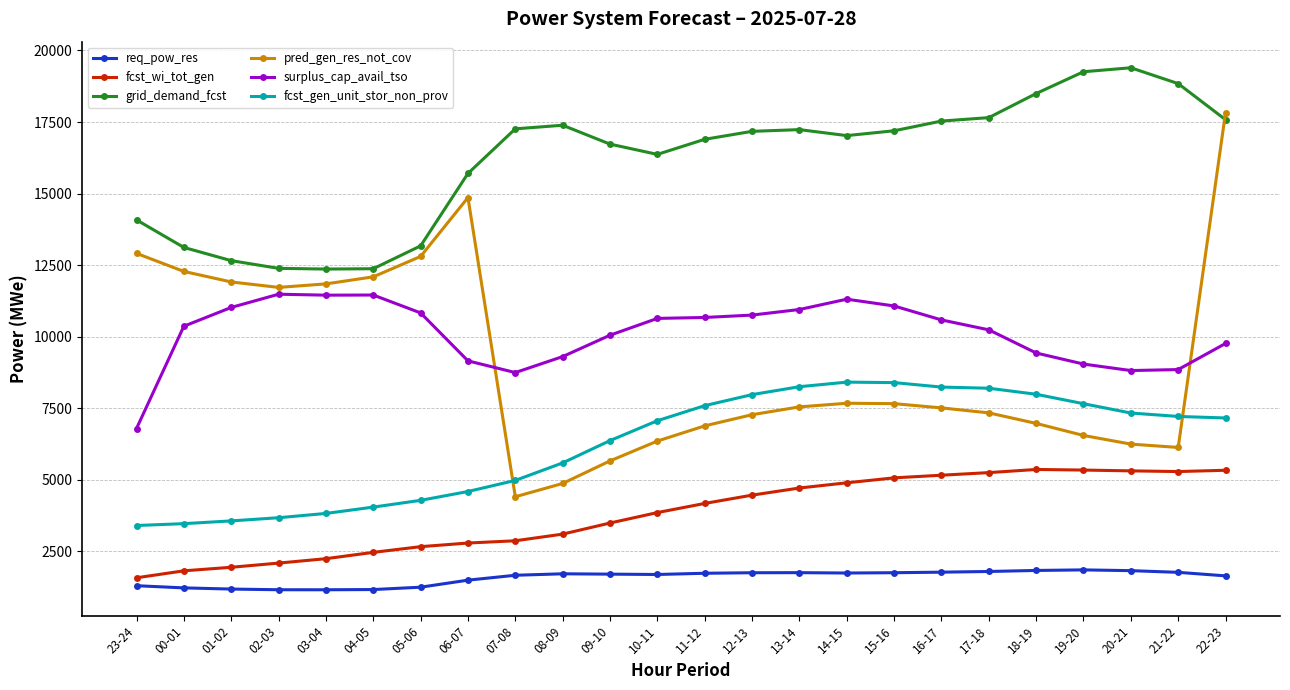

What is the lowest value of the req_pow_res series?

1160